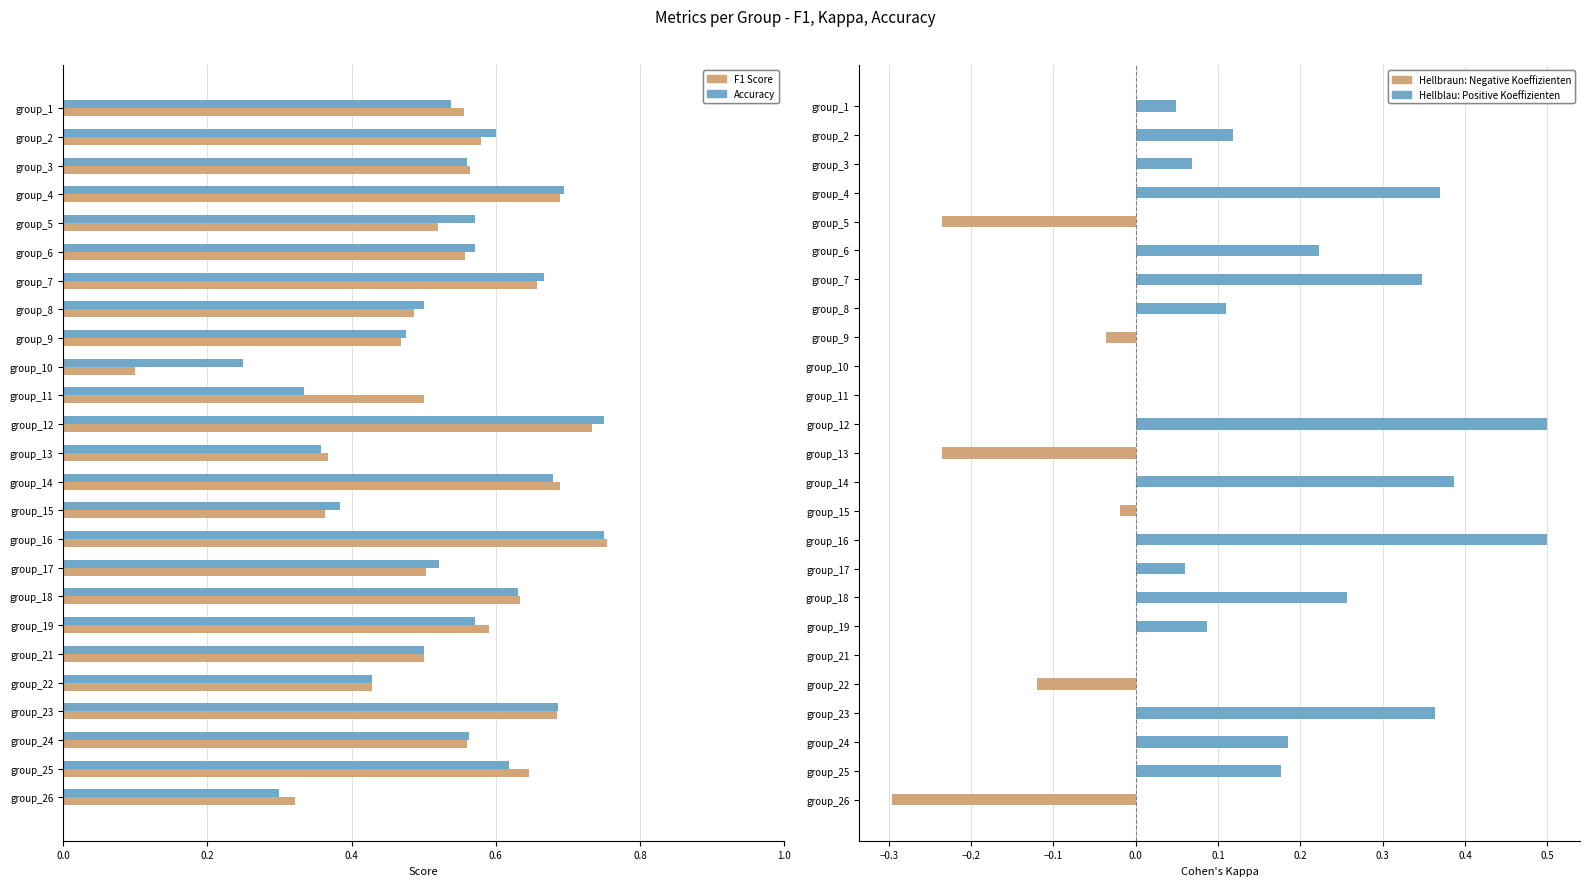

Is it true that Accuracy equals 0.2 at group_17?

False